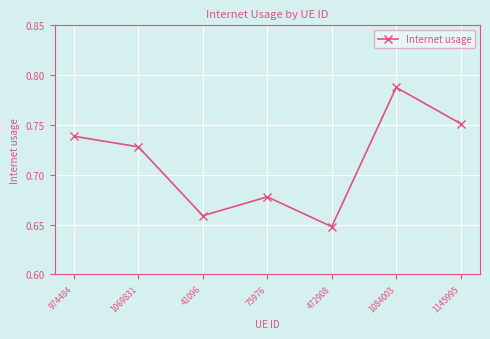

Count the values in the range 0 to 1.

7